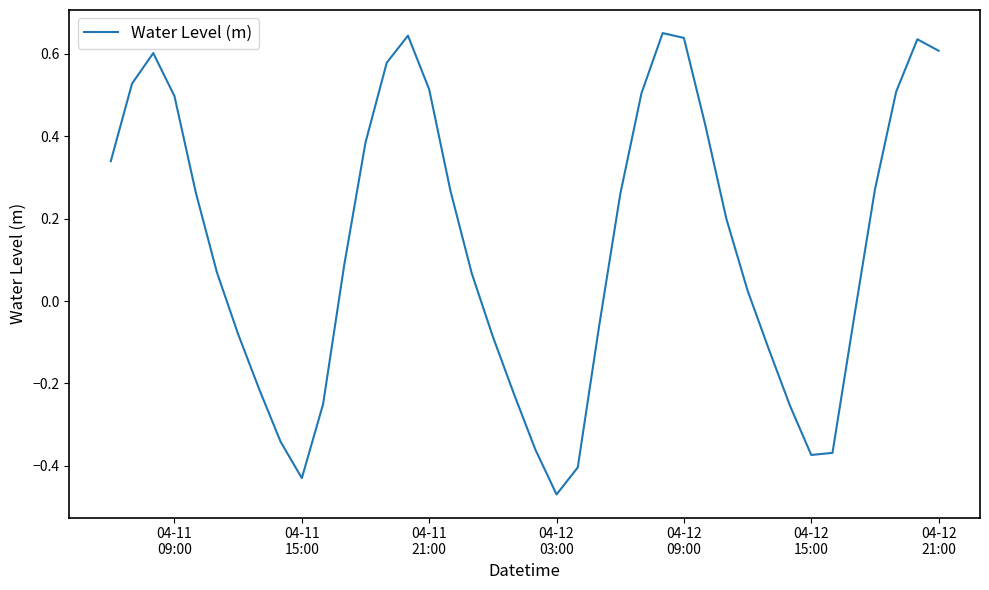

How many categories are shown in the chart?

40